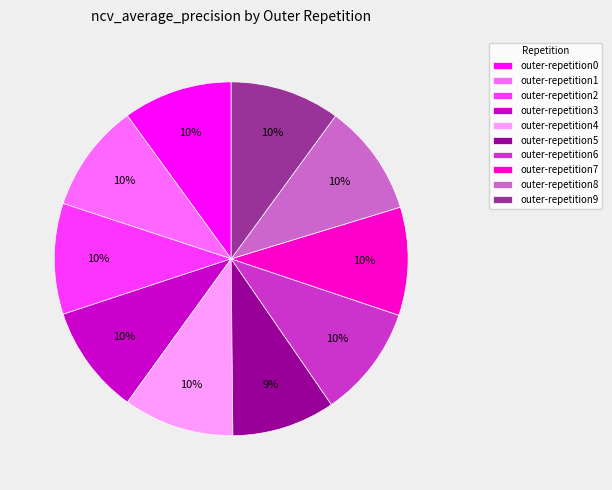

Is the sum of outer-repetition3 and outer-repetition9 greater than half?

No